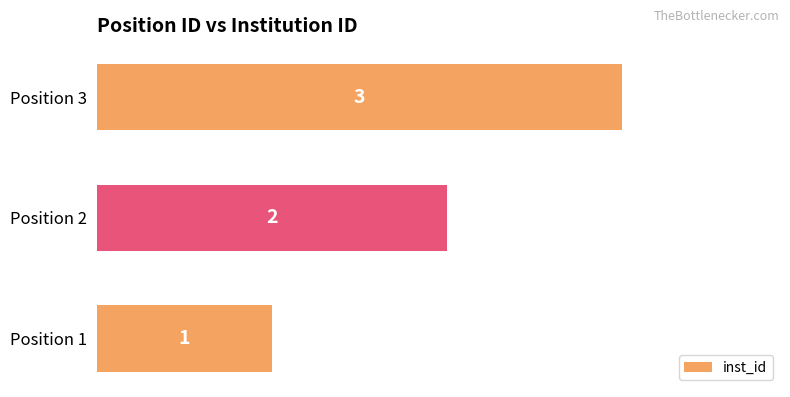

What is the maximum value shown in the chart?

3